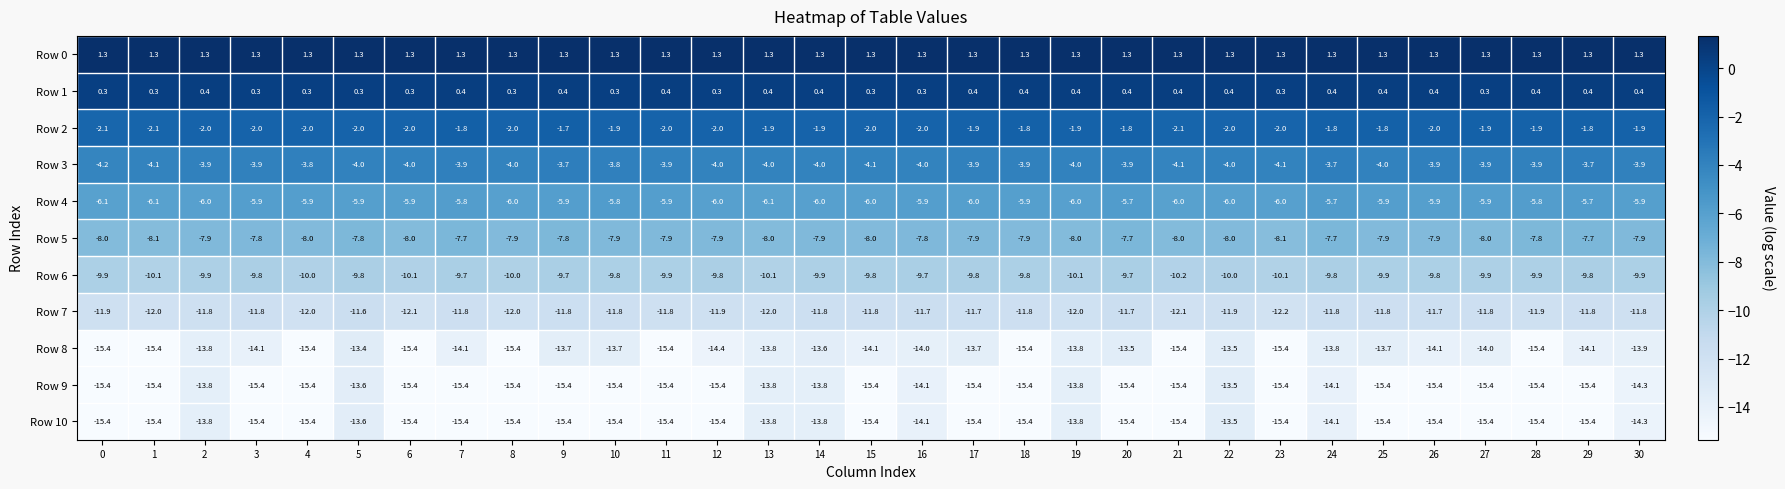

Is it true that Row 5 equals -1.9 at 21?

False